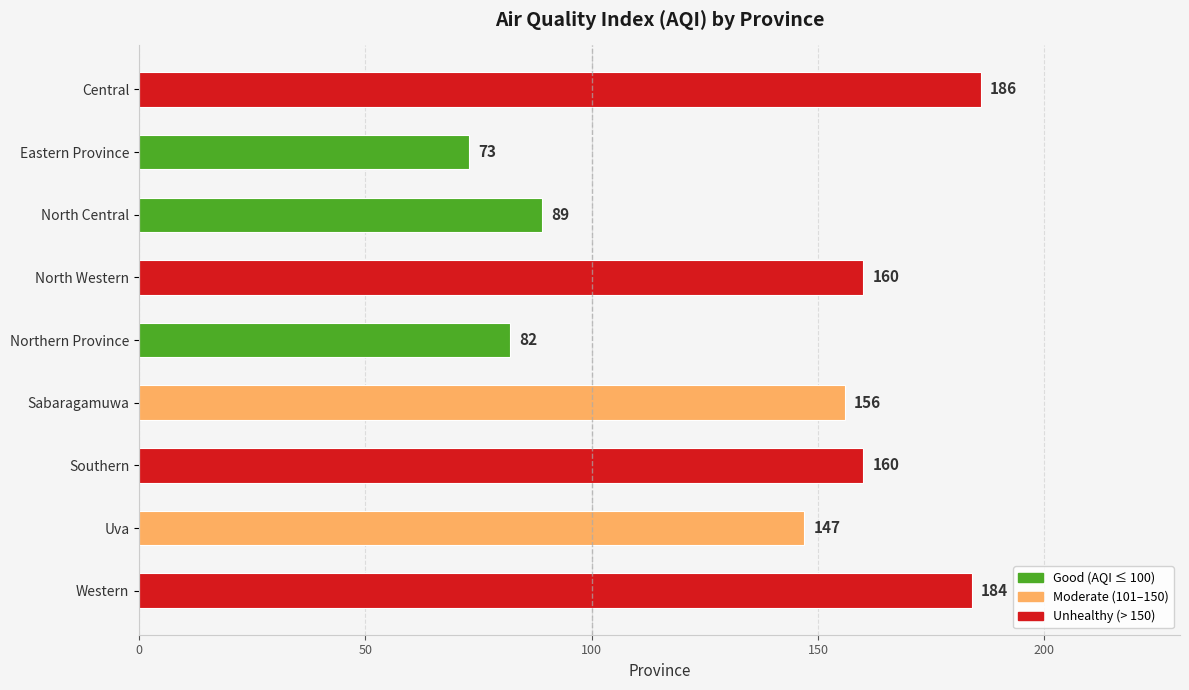

How many categories are shown in the chart?

9